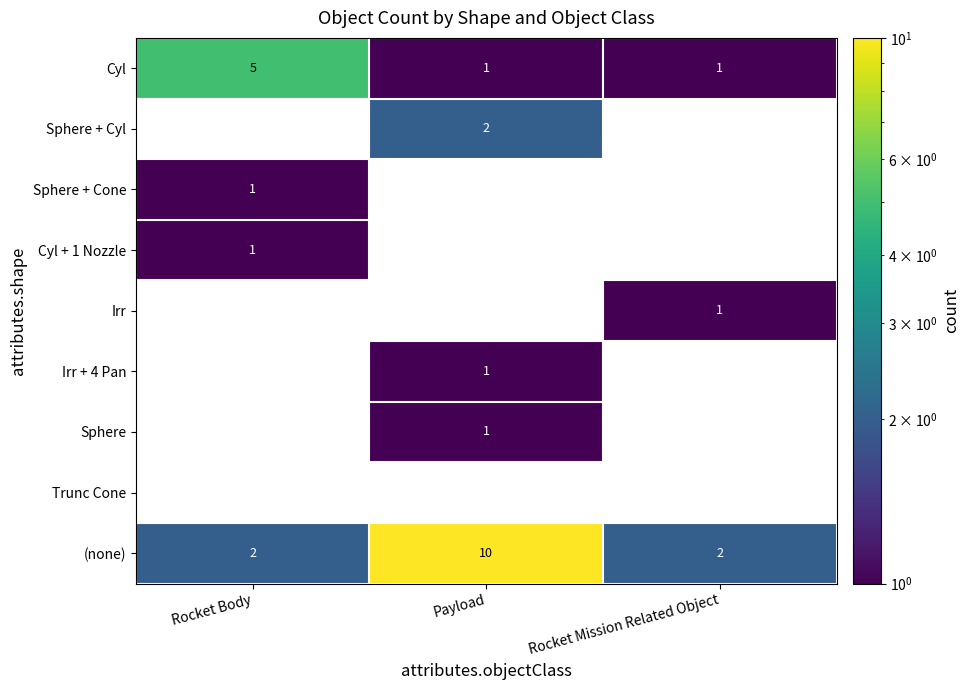

What is the approximate value of (none) at Payload?

10